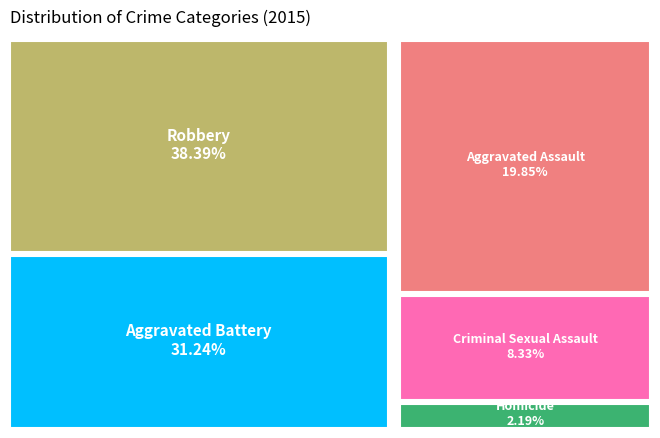

What is the ratio of the value at Criminal Sexual Assault to the value at Robbery?

0.2